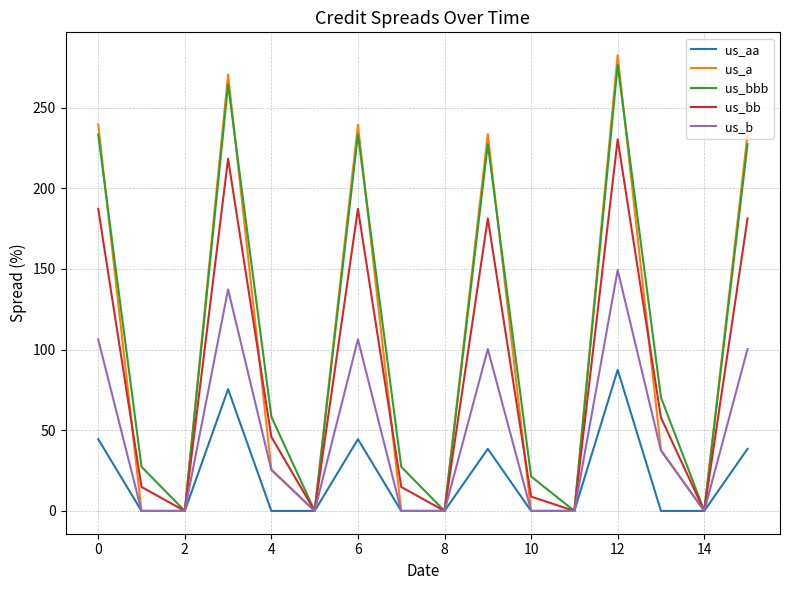

Reading right to left, what are all the values shown in this chart?

us_aa: 38.5	0.0	0.0	87.5	0.0	0.0	38.5	0.0	0.0	44.5	0.0	0.0	75.5	0.0	0.0	44.5
us_a: 233.5	0.0	37.7	282.5	0.0	0.0	233.5	0.0	0.0	239.5	0.0	25.7	270.5	0.0	0.0	239.5
us_bbb: 227.4	0.0	70.4	276.4	0.0	21.4	227.4	0.0	27.4	233.4	0.0	58.4	264.4	0.0	27.4	233.4
us_bb: 181.3	0.0	57.9	230.3	0.0	8.9	181.3	0.0	14.9	187.3	0.0	45.9	218.3	0.0	14.9	187.3
us_b: 100.3	0.0	37.4	149.3	0.0	0.0	100.3	0.0	0.0	106.3	0.0	25.4	137.3	0.0	0.0	106.3